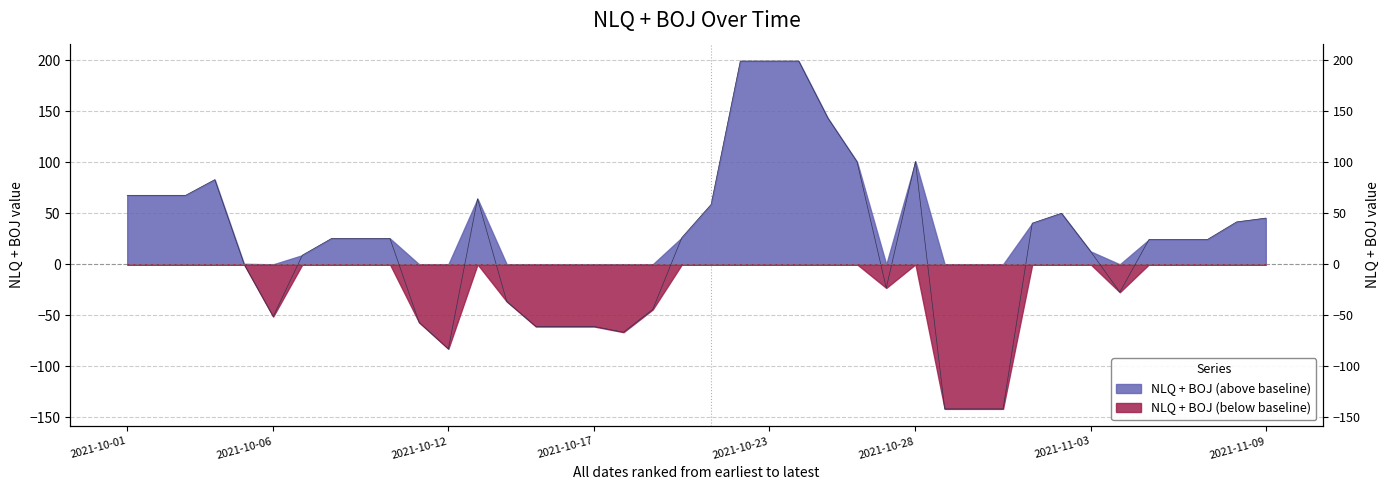

Rank the categories by value from highest to lowest.

2021-10-22, 2021-10-23, 2021-10-24, 2021-10-25, 2021-10-28, 2021-10-26, 2021-10-04, 2021-10-01, 2021-10-02, 2021-10-03, 2021-10-13, 2021-10-21, 2021-11-02, 2021-11-09, 2021-11-08, 2021-11-01, 2021-10-20, 2021-10-08, 2021-10-09, 2021-10-10, 2021-11-05, 2021-11-06, 2021-11-07, 2021-11-03, 2021-10-07, 2021-10-05, 2021-10-27, 2021-11-04, 2021-10-14, 2021-10-19, 2021-10-06, 2021-10-11, 2021-10-15, 2021-10-16, 2021-10-17, 2021-10-18, 2021-10-12, 2021-10-29, 2021-10-30, 2021-10-31